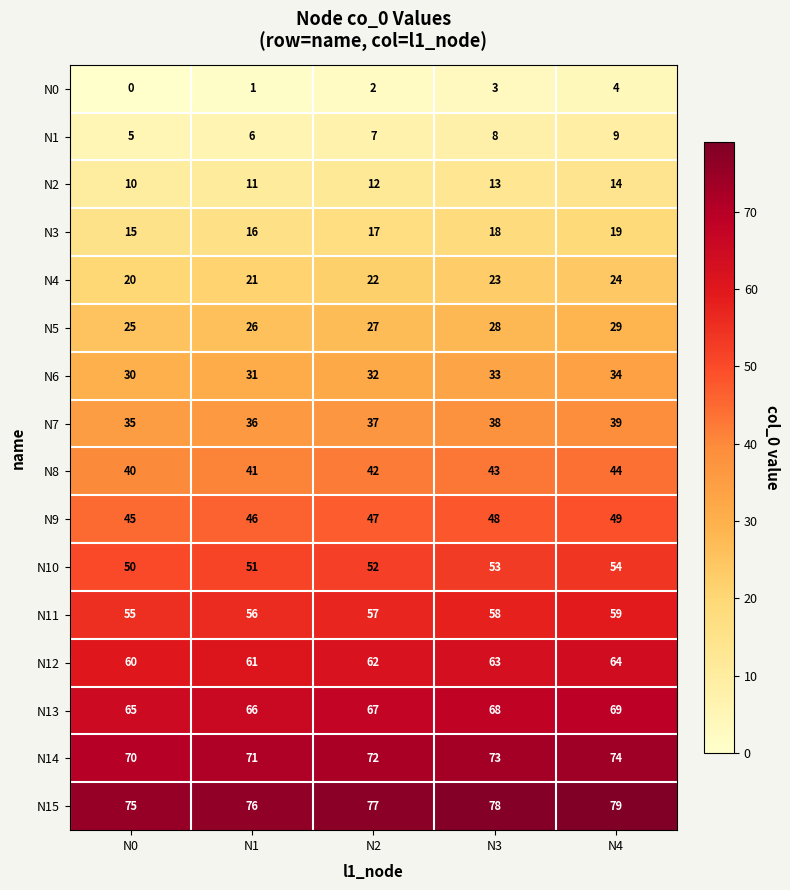

Rank the series at N3 from lowest to highest value.

N0, N1, N2, N3, N4, N5, N6, N7, N8, N9, N10, N11, N12, N13, N14, N15